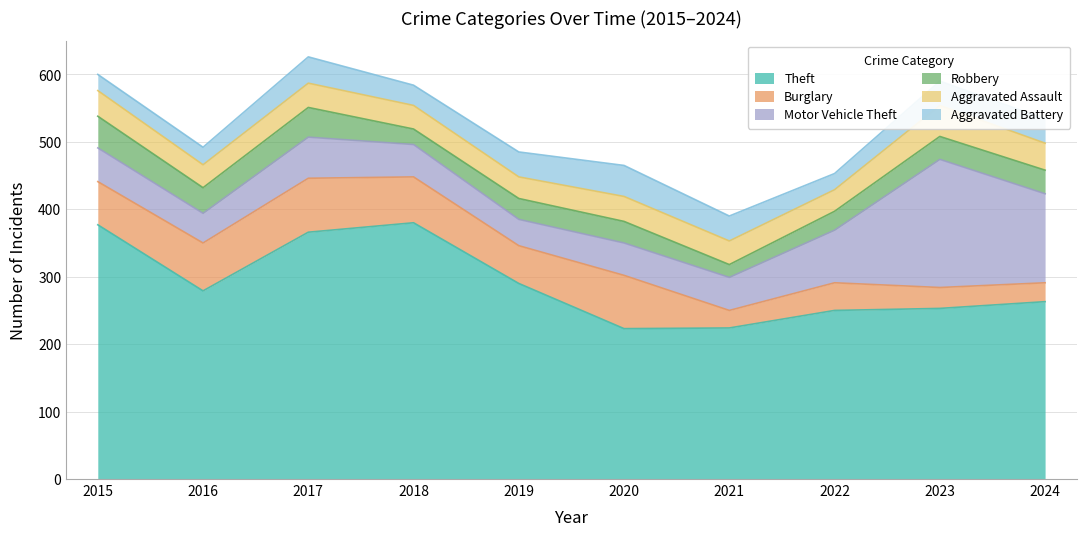

At which label does Burglary reach its peak?

2017